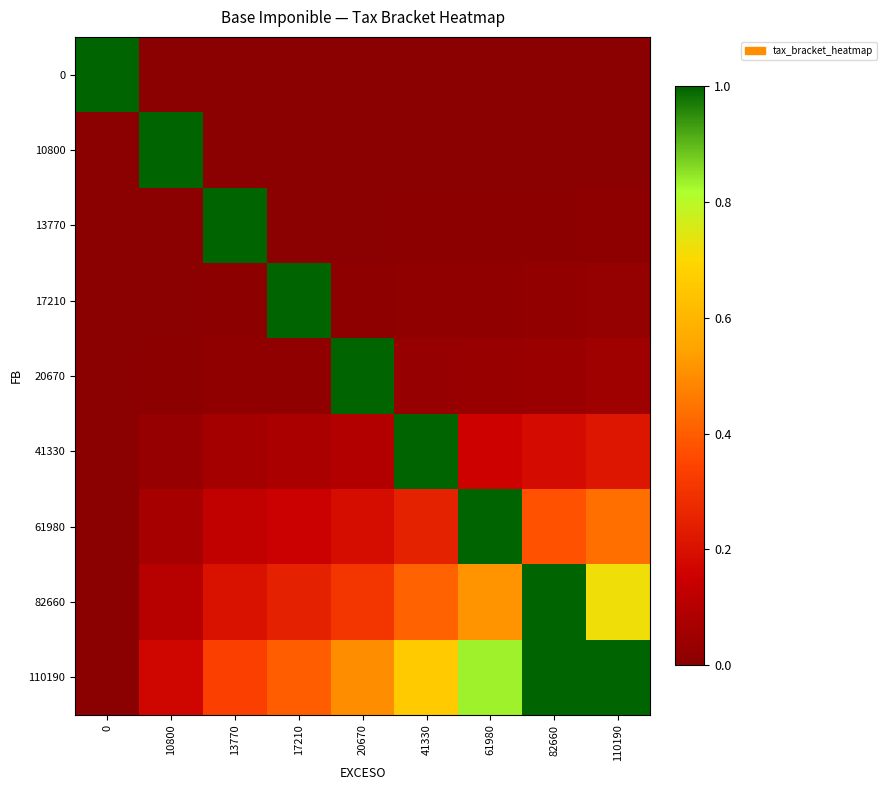

What is the difference between the highest and lowest values at 17210?

1.0